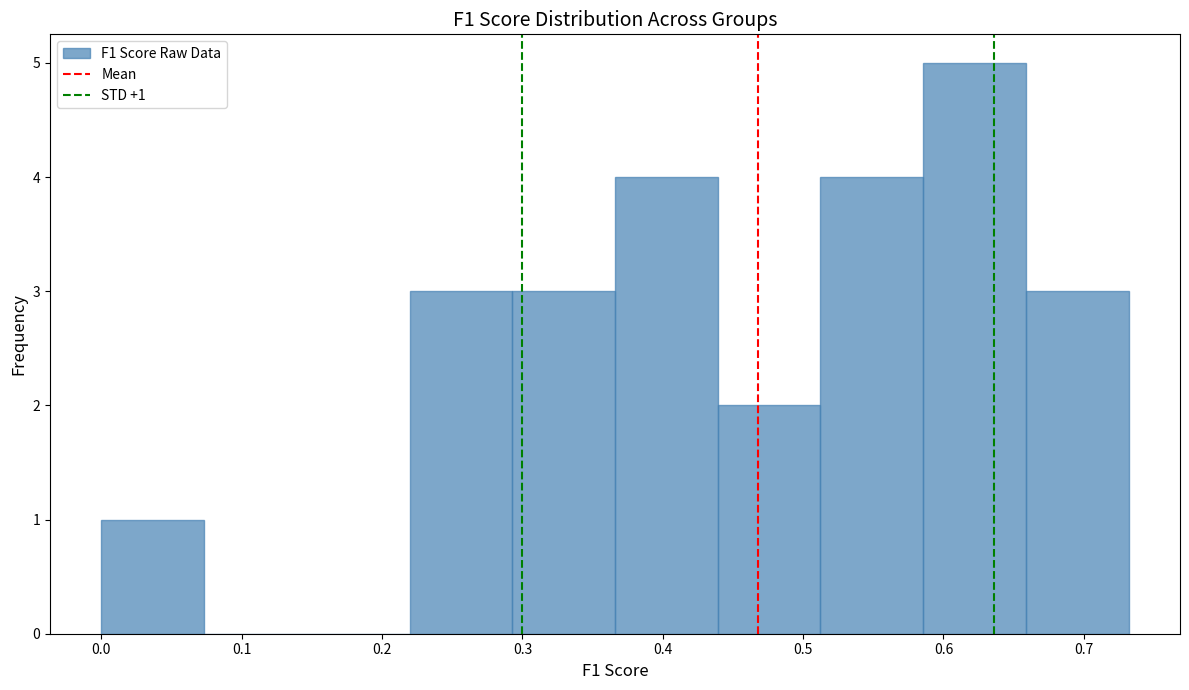

Which range on the x-axis has the tallest bar?

0.59 to 0.66